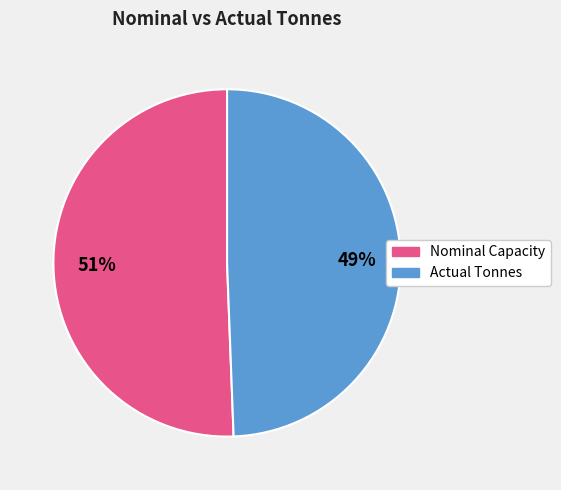

Does any single category account for the majority?

Yes